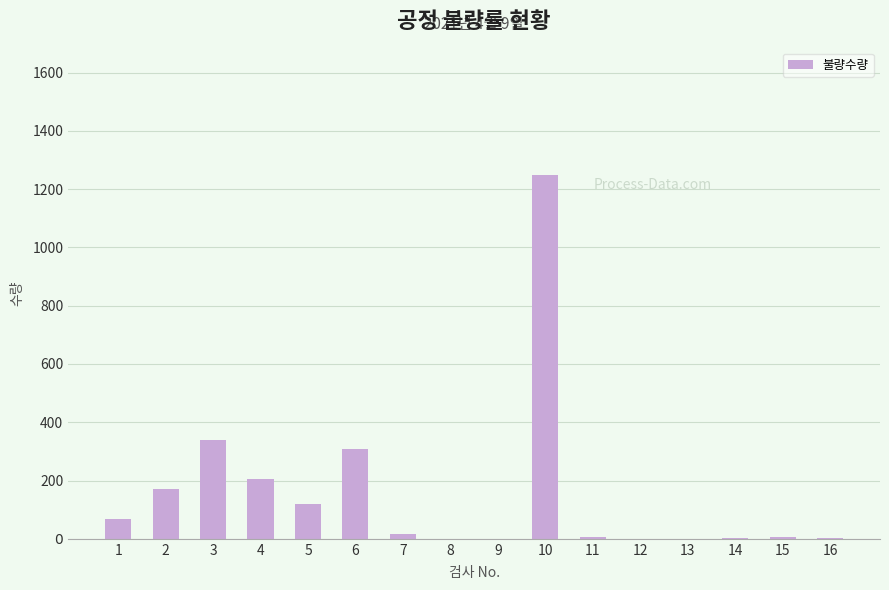

Reading left to right, what are all the values shown in this chart?

1=67	2=170	3=339	4=204	5=118	6=309	7=15	8=0	9=0	10=1249	11=6	12=0	13=0	14=3	15=5	16=4